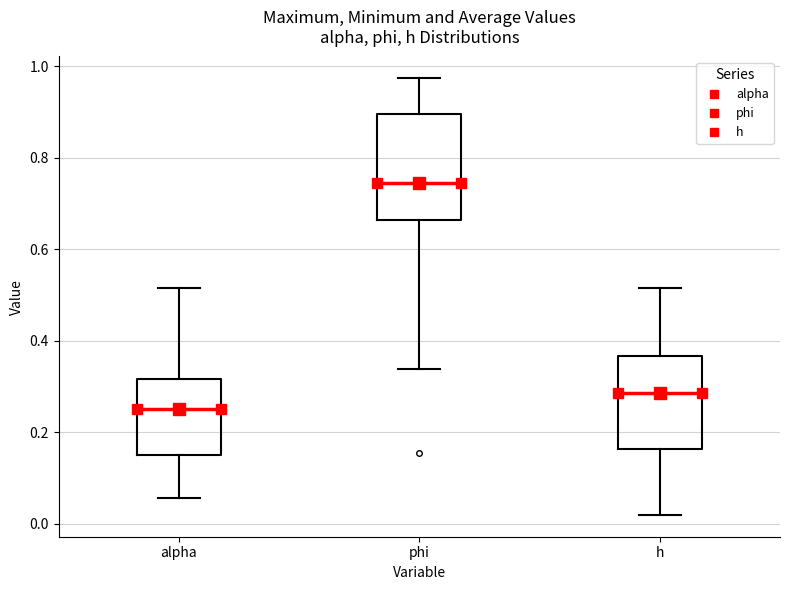

Reading left to right, read every box against the y-axis: the position of its median line, the range the box covers, and the ends of its whiskers. The values are not printed on the chart, so give them approximately, as read against the axis.

alpha: median 0.26, box 0.16 to 0.32, whiskers 0.06 to 0.52
phi: median 0.74, box 0.66 to 0.90, whiskers 0.34 to 0.98
h: median 0.28, box 0.16 to 0.36, whiskers 0.02 to 0.52